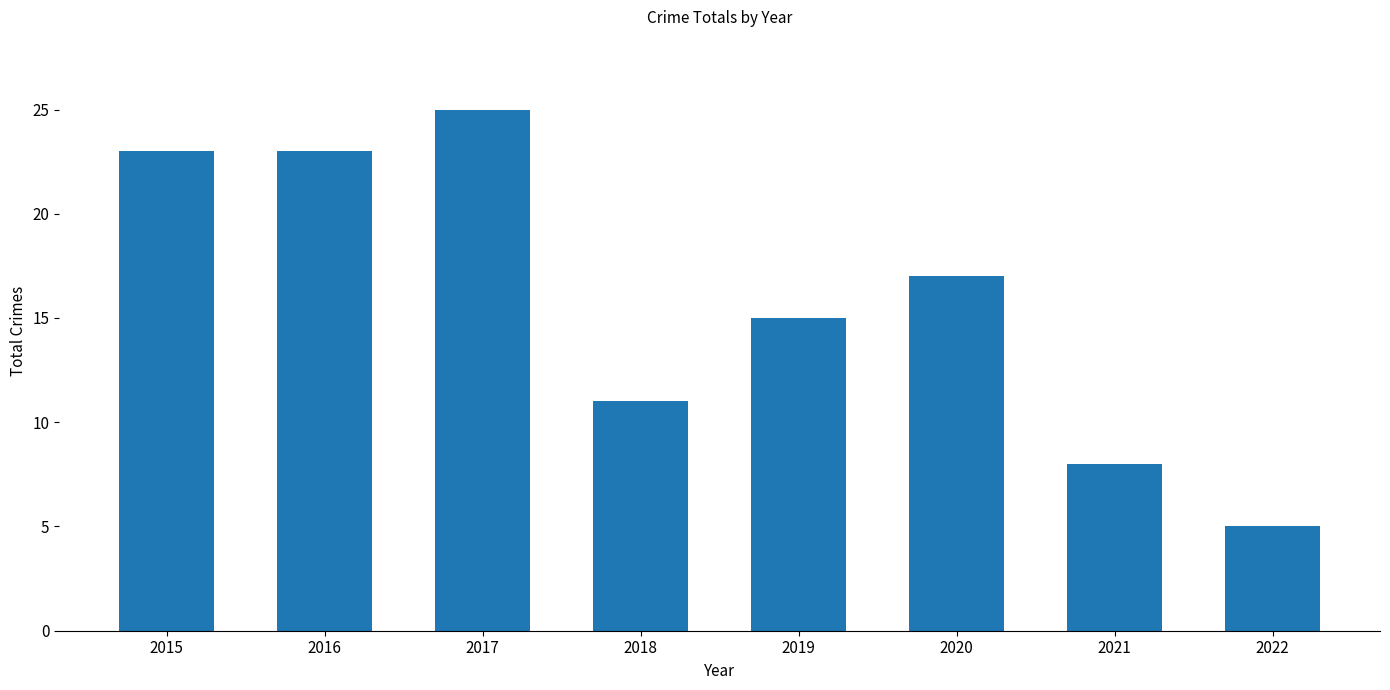

What is the difference between the second highest and second lowest values?

15